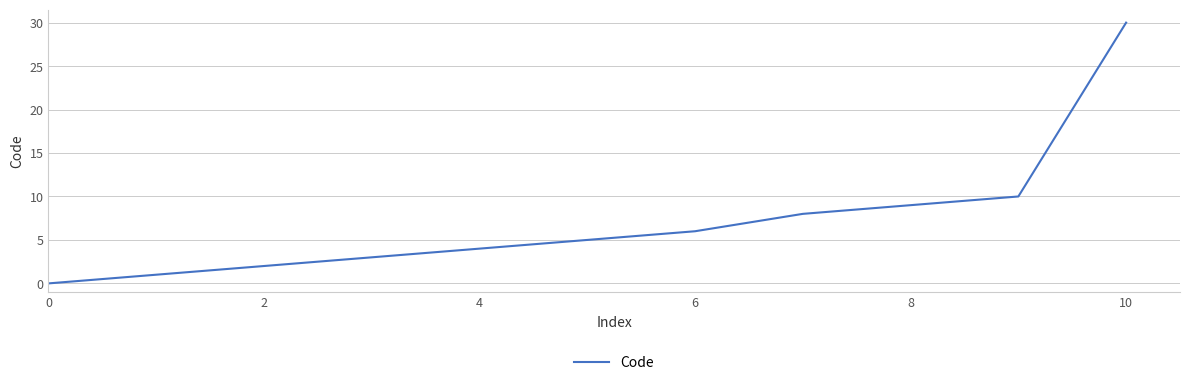

What is the difference between the maximum and minimum values?

30